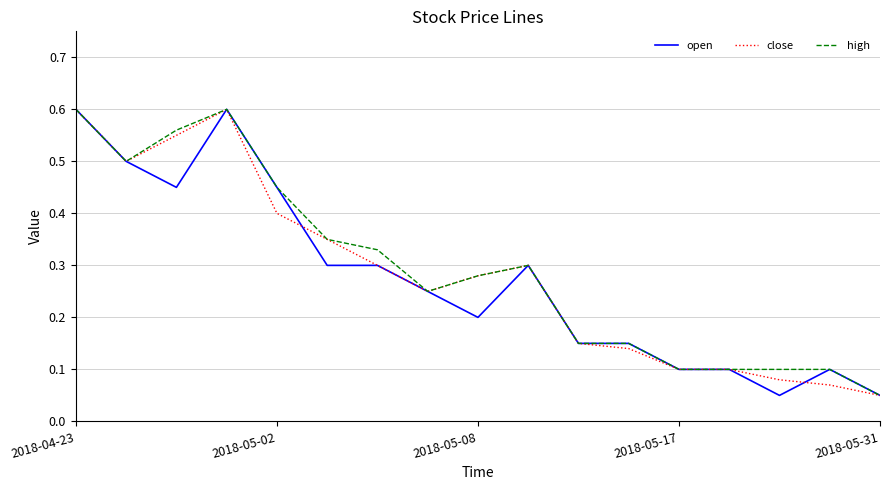

At which label is high closest to 0?

2018-05-31